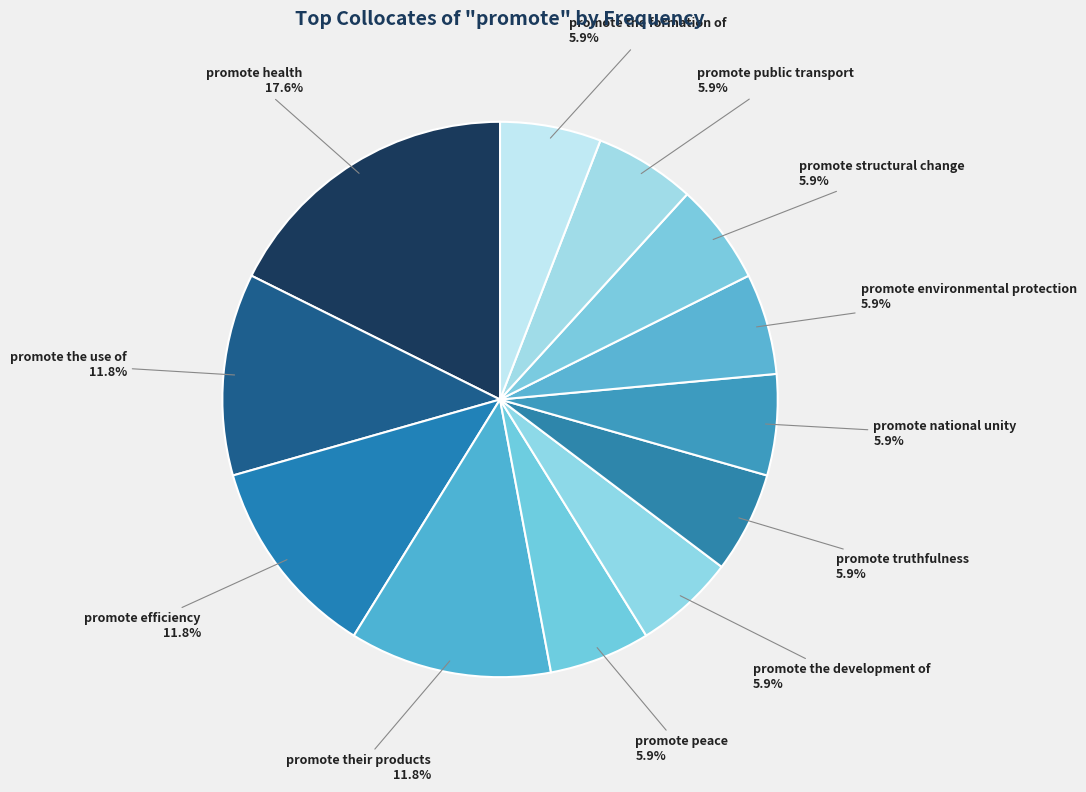

Combined, do promote health and promote peace account for over 50%?

No